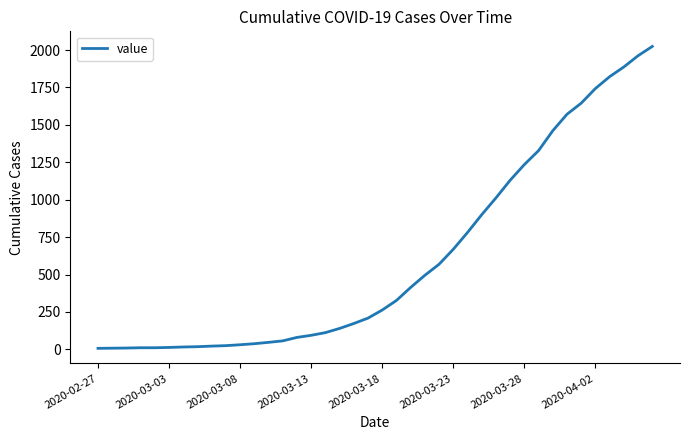

What is the greatest value displayed?

2024